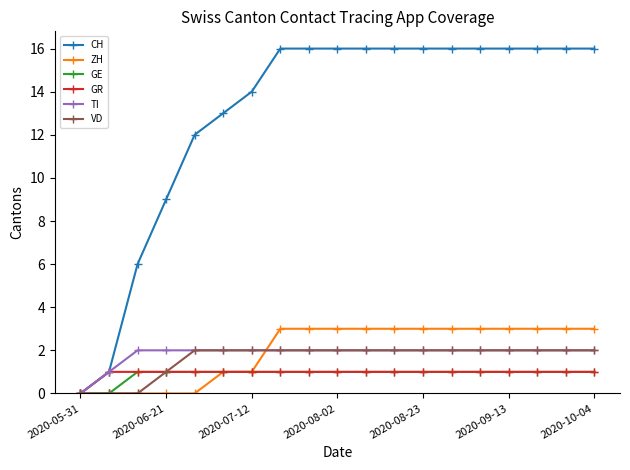

Which series has the largest total across all categories?

CH